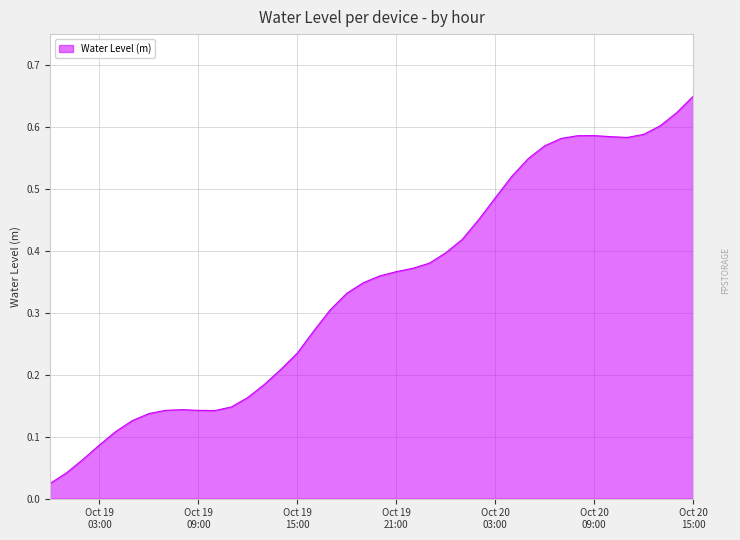

How many lines are shown in the chart?

1